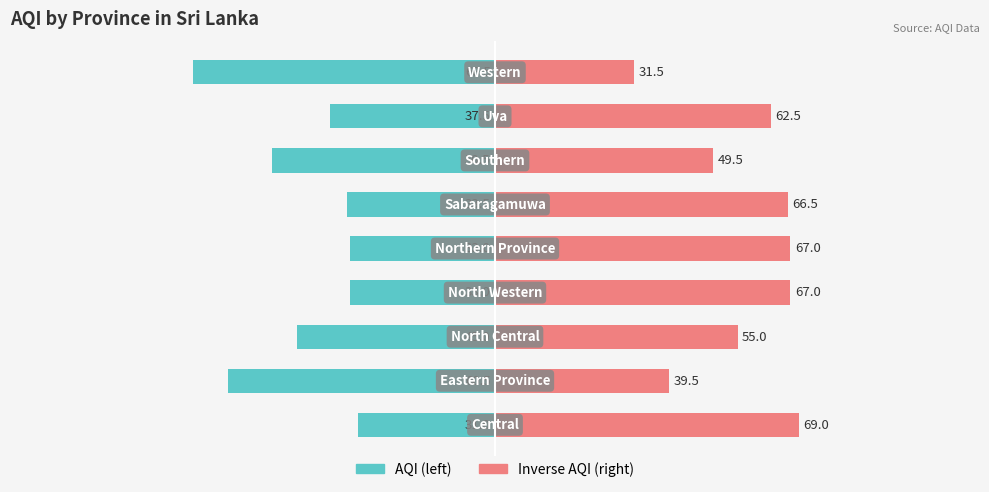

Reading right to left, transcribe all the data shown in this chart.

AQI (scaled left): -68.5	-37.5	-50.5	-33.5	-33.0	-33.0	-45.0	-60.5	-31.0
Inverse AQI (scaled right): 31.5	62.5	49.5	66.5	67.0	67.0	55.0	39.5	69.0